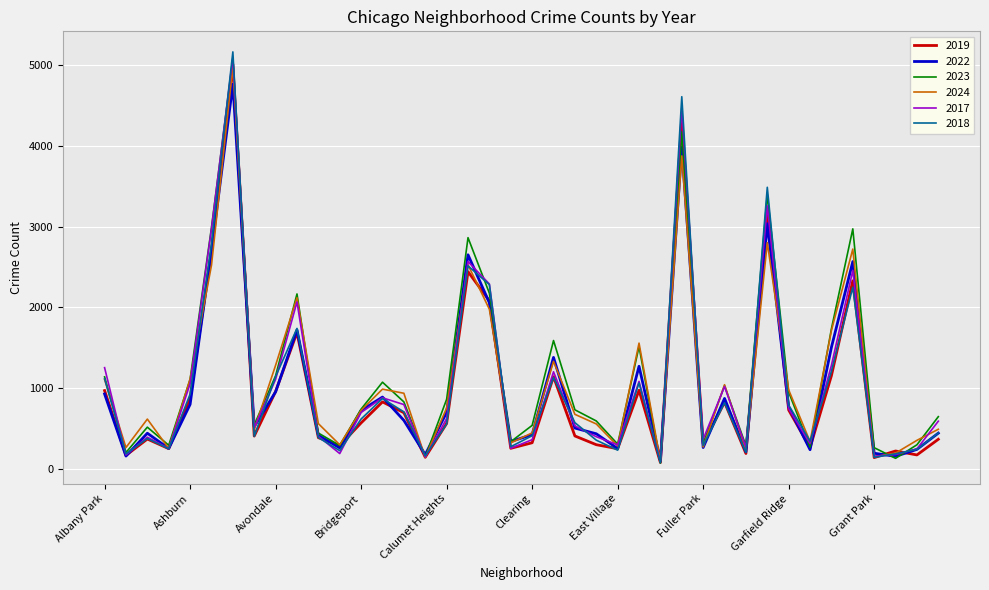

Which series has the largest range (max minus min)?

2018